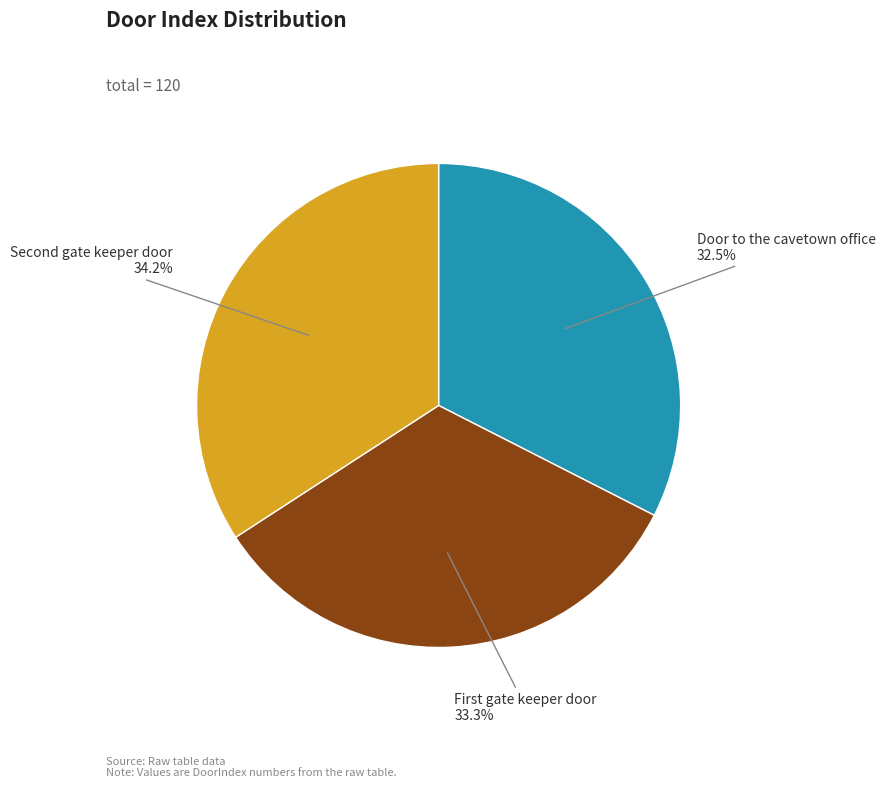

What is the smallest slice in the pie chart?

Door to the cavetown office